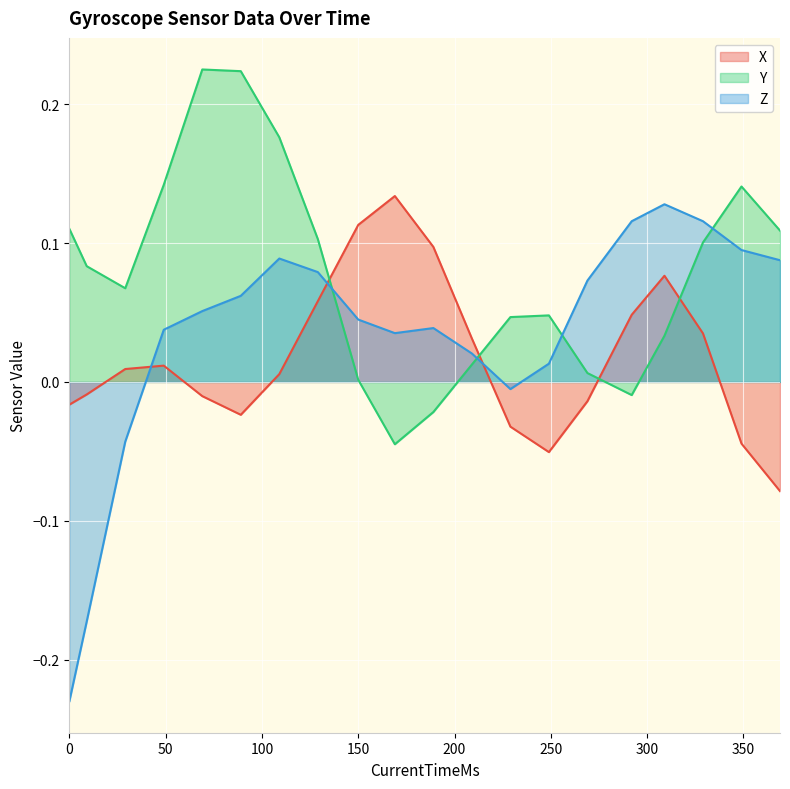

How many positive values does the Y series have?

17